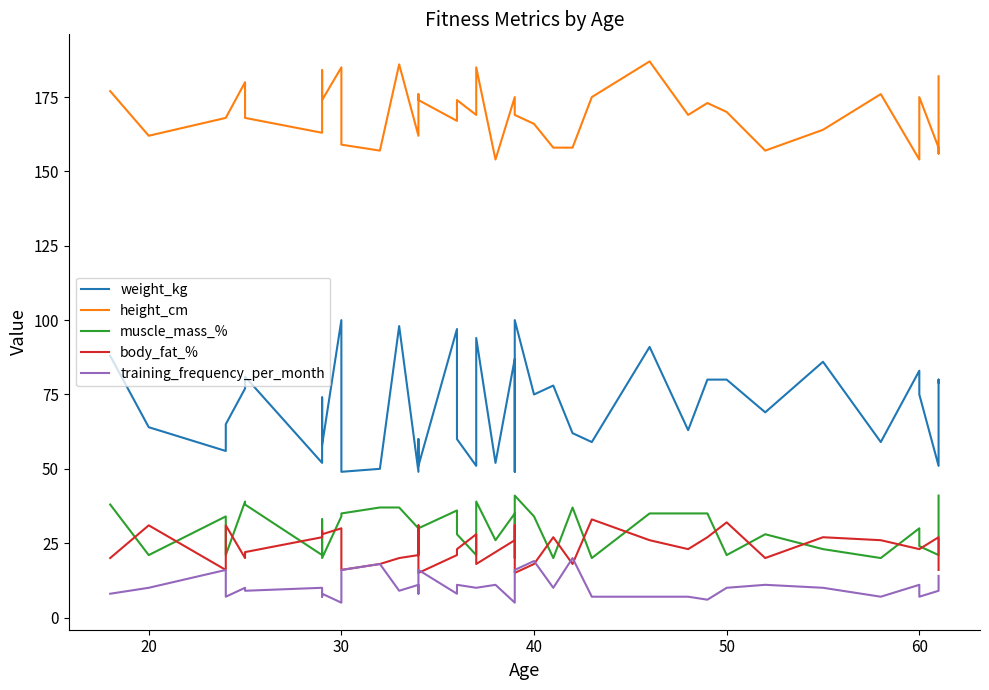

True or false: weight_kg and training_frequency_per_month cross at least once.

False